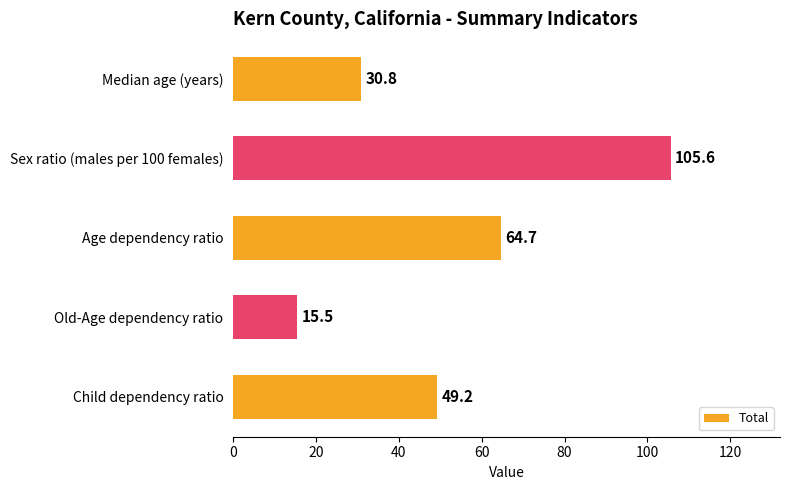

Which has a higher value, Child dependency ratio or Sex ratio (males per 100 females)?

Sex ratio (males per 100 females)